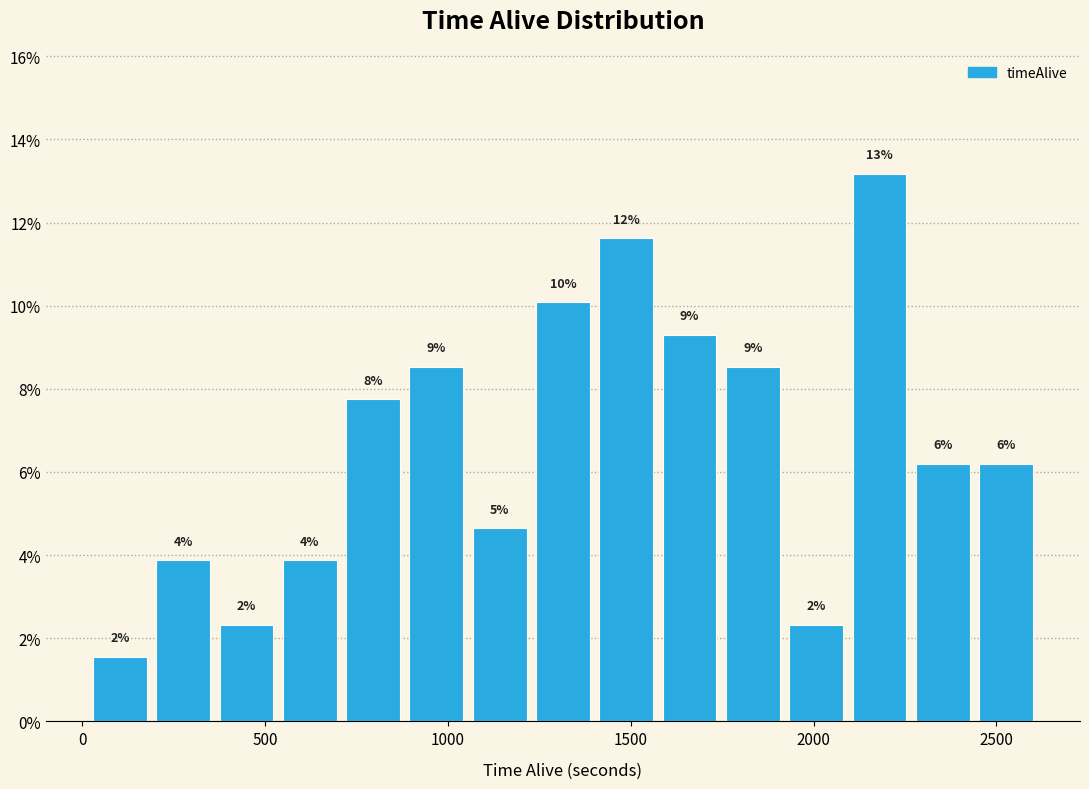

Read against the x-axis, roughly where is the centre of the tallest bar?

2200